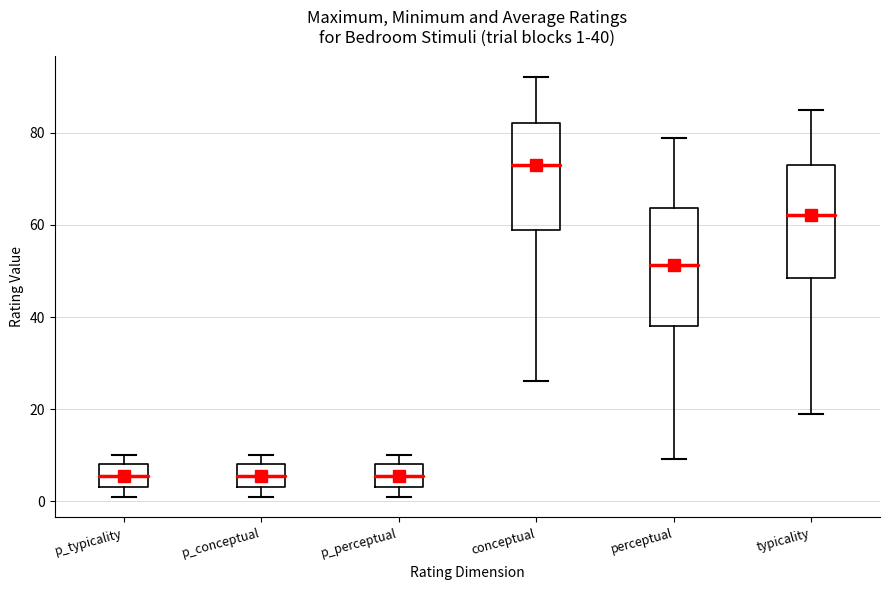

Which box's median line is the highest?

conceptual